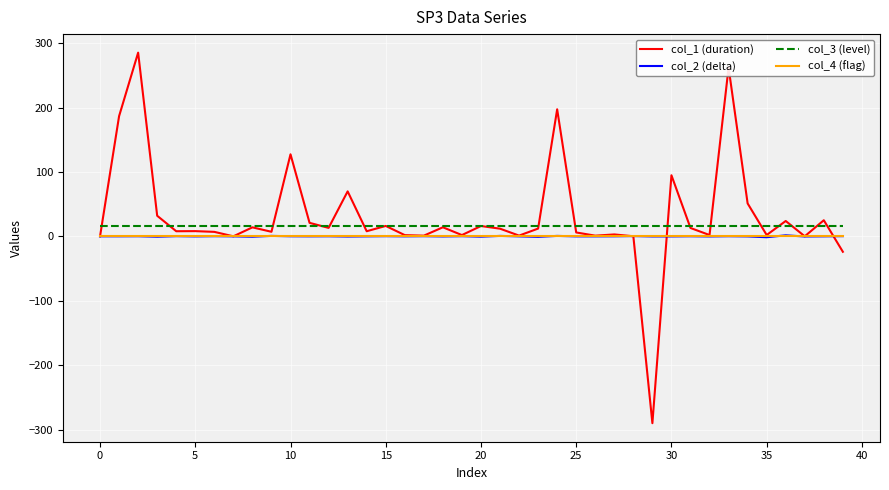

What is the smallest value displayed?

-290.1